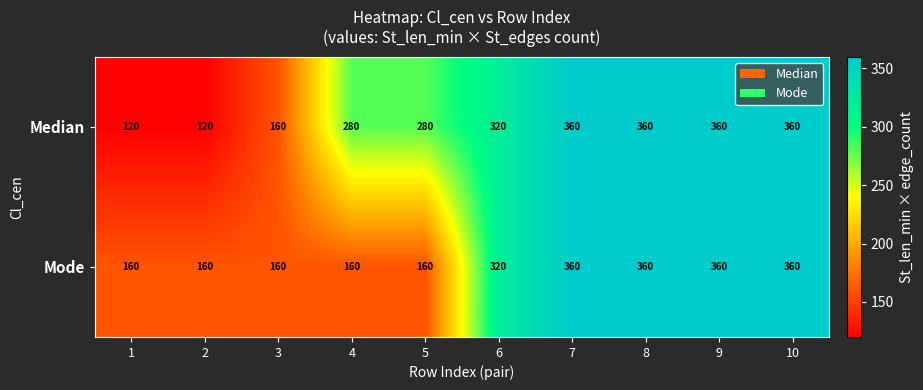

True or false: Median has a value of 77 at 1.

False